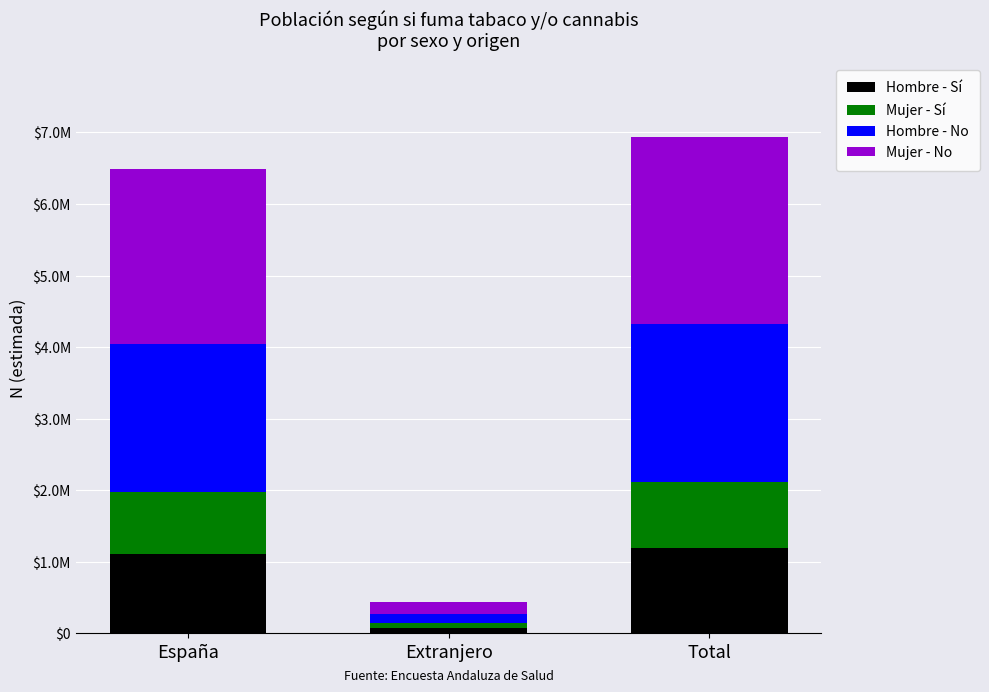

What are all the series names shown in the legend?

Hombre - Sí, Mujer - Sí, Hombre - No, Mujer - No